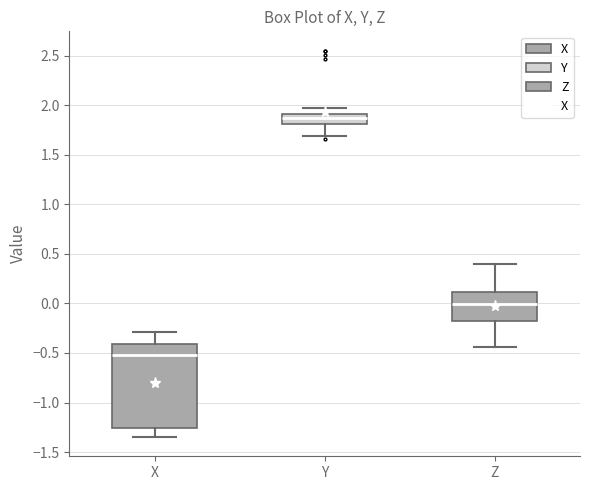

Where is the lower edge of the box for X on the y-axis? The values are not printed on the chart, so give them approximately, as read against the axis.

-1.25